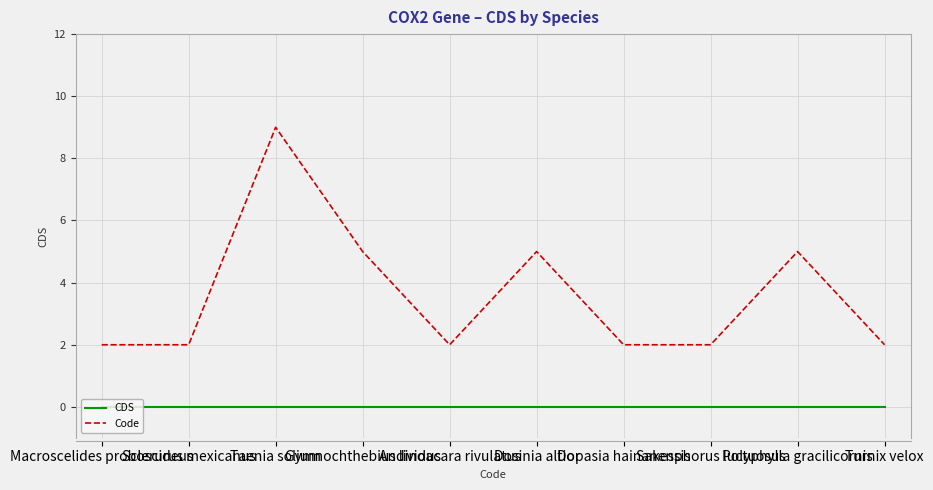

The Code series shows 2 at Andinoacara rivulatus. True or false?

True